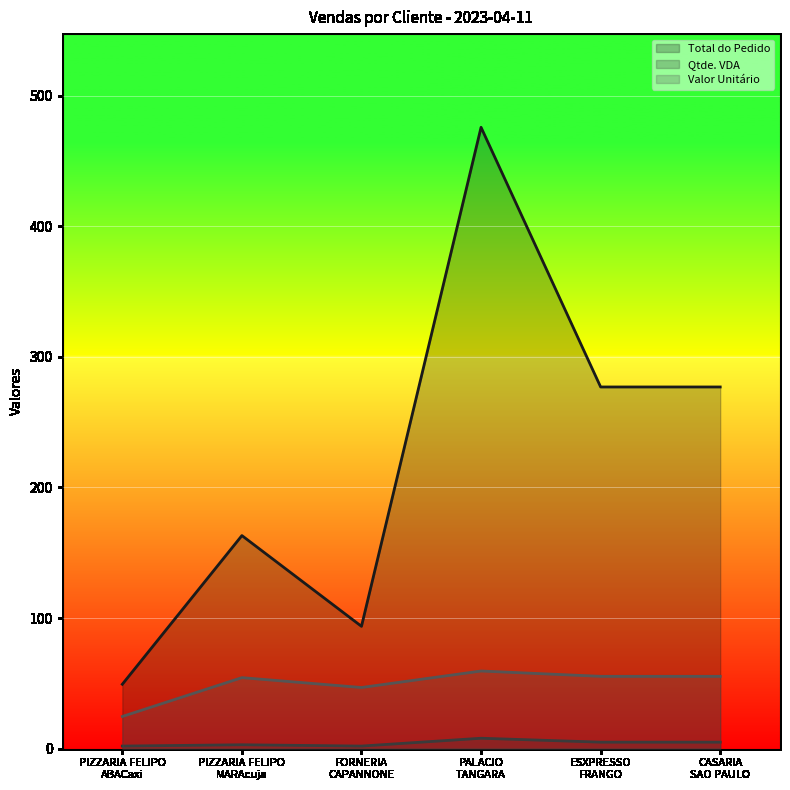

Reading right to left, extract all data points from this chart.

Total do Pedido: 276.9	276.9	475.8	93.7	163.2	49.3
Qtde. VDA: 5.0	5.0	8.0	2.0	3.0	2.0
Valor Unitário: 55.4	55.4	59.5	46.8	54.4	24.7